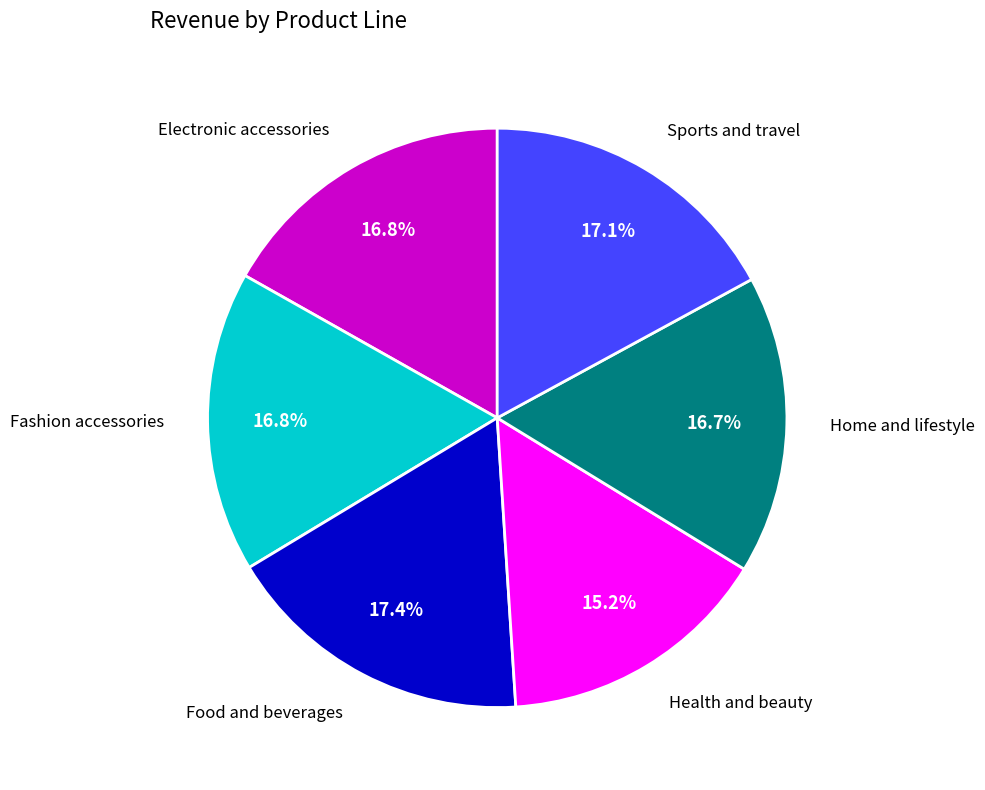

Is it true that Food and beverages is 17% of the pie?

True